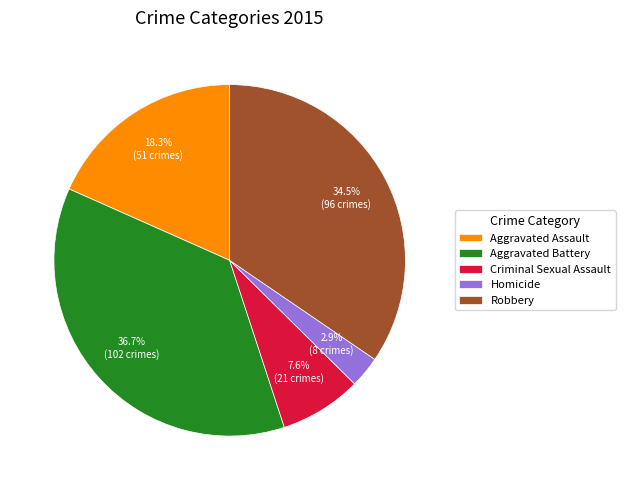

Which category has the smallest portion of the pie?

Homicide